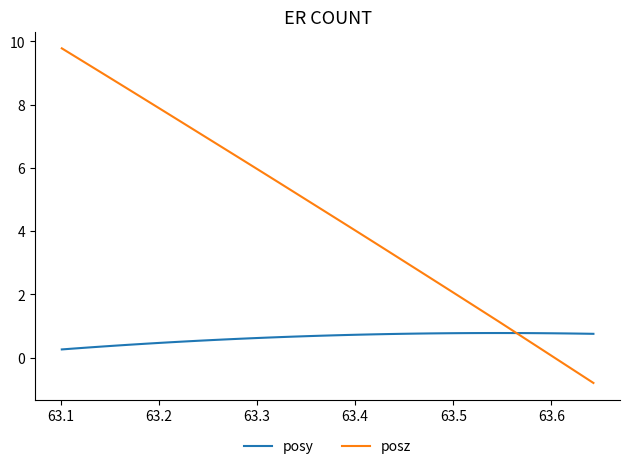

What is the difference between the maximum and second lowest values in the posy series?

0.5